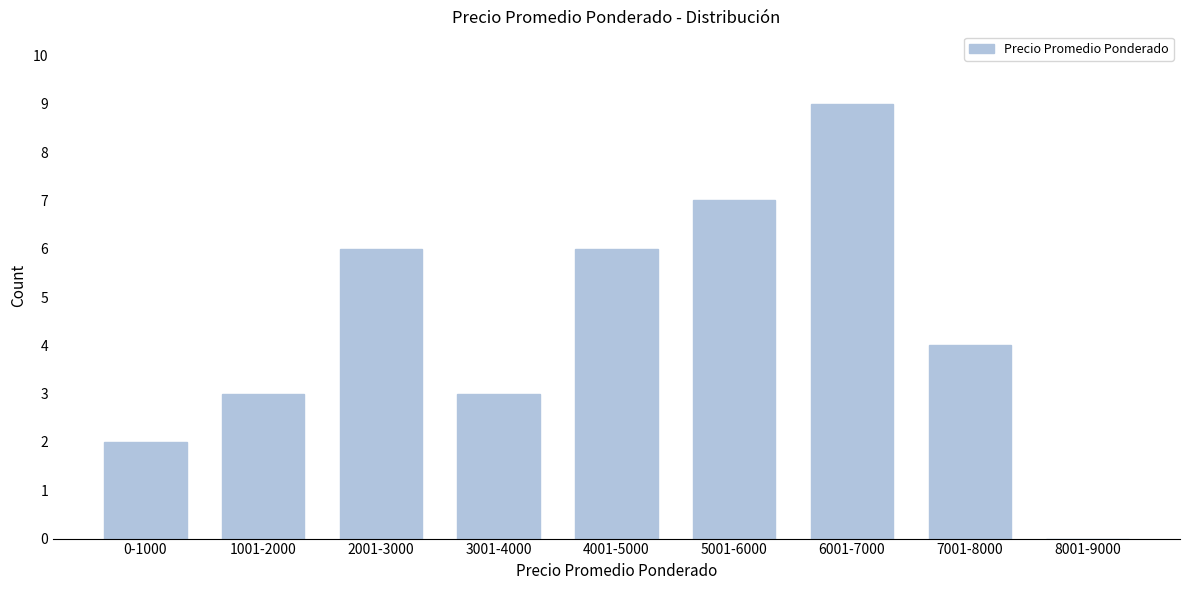

Reading left to right, transcribe all the data shown in this chart.

0-1000=2	1001-2000=3	2001-3000=6	3001-4000=3	4001-5000=6	5001-6000=7	6001-7000=9	7001-8000=4	8001-9000=0